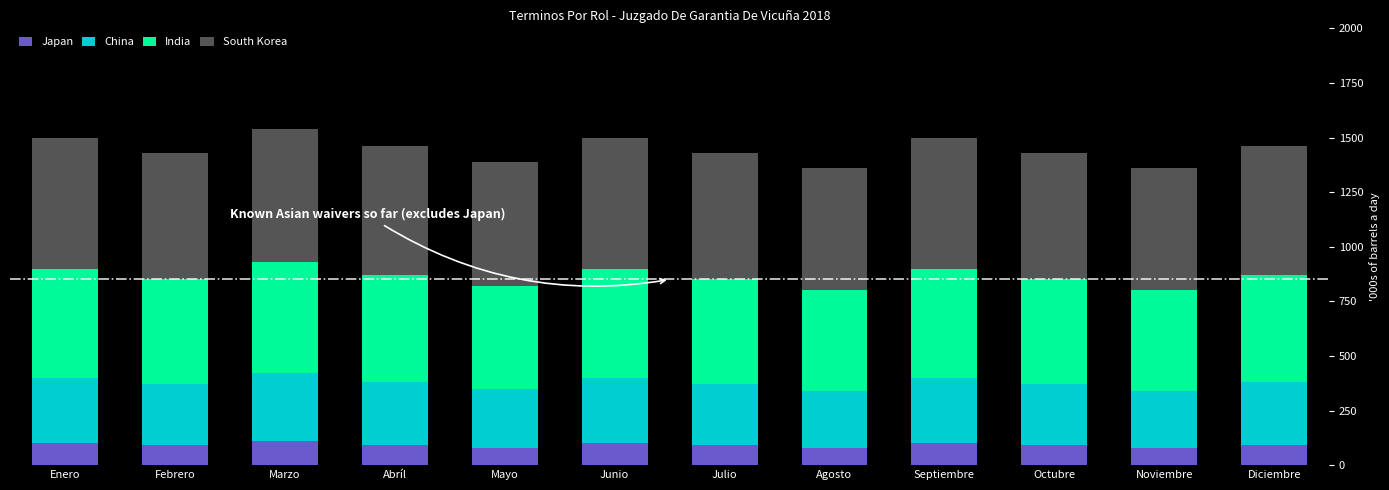

What are all the series names shown in the legend?

Japan, China, India, South Korea